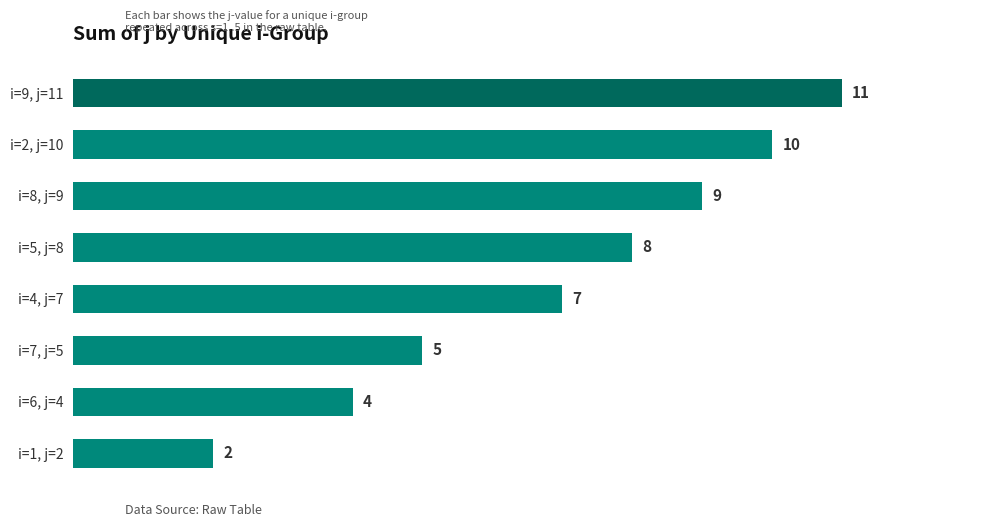

What is the sum of all values?

56